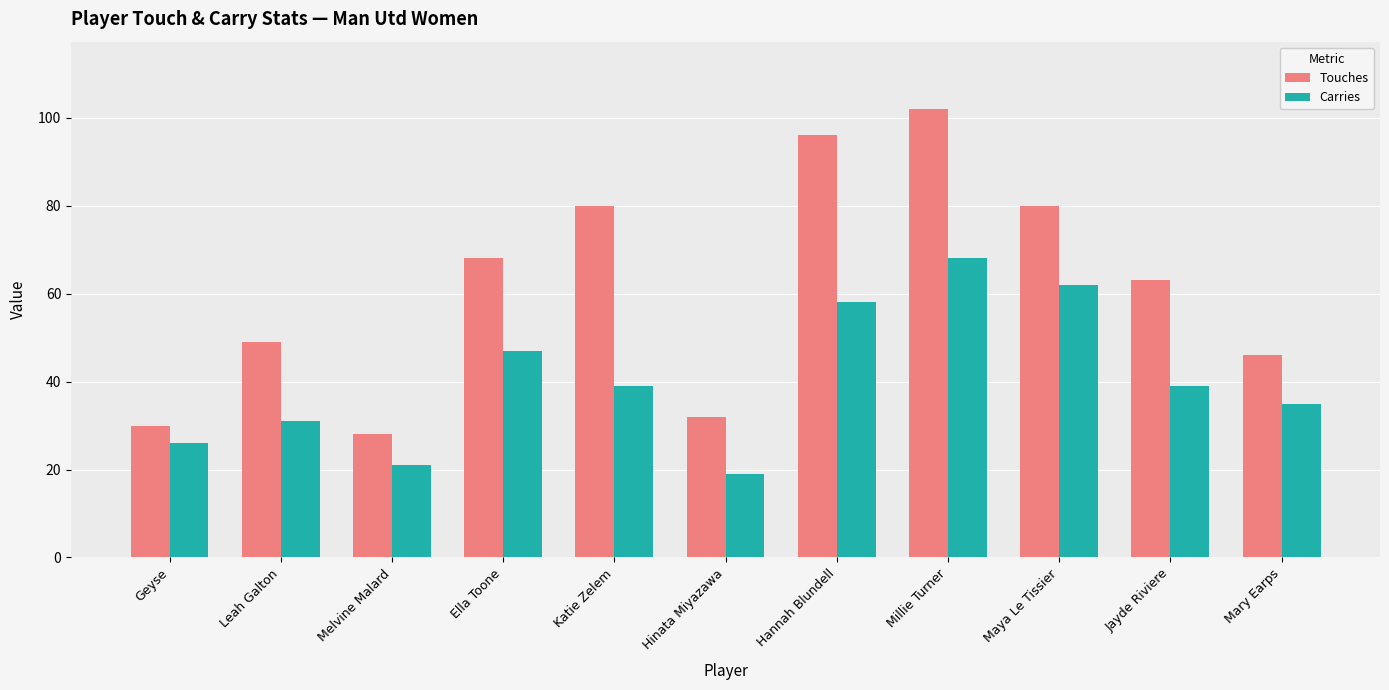

True or false: Carries has a value of 35 at Mary Earps.

True